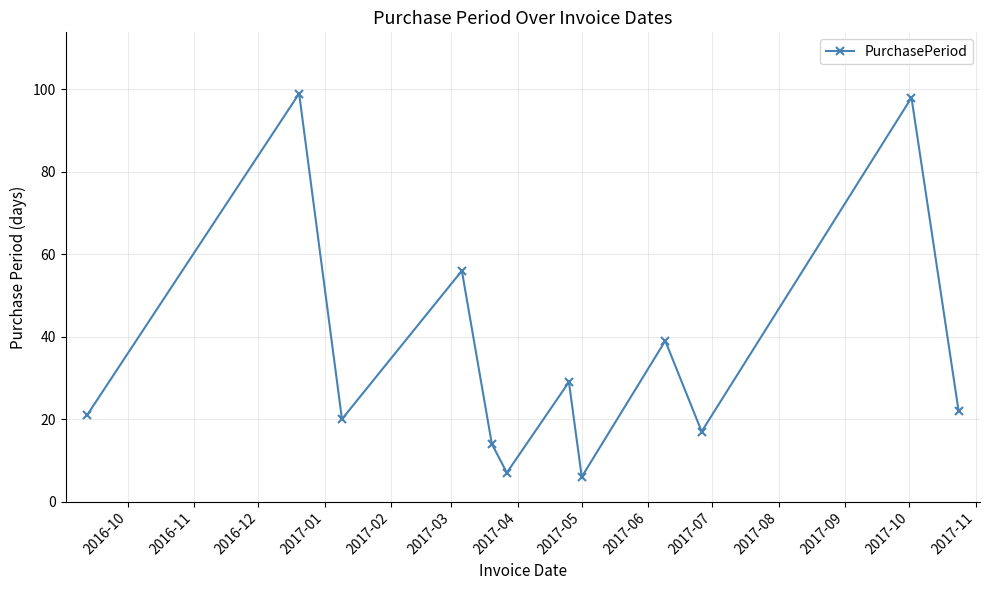

What is the value of the 10th point from the left?

17